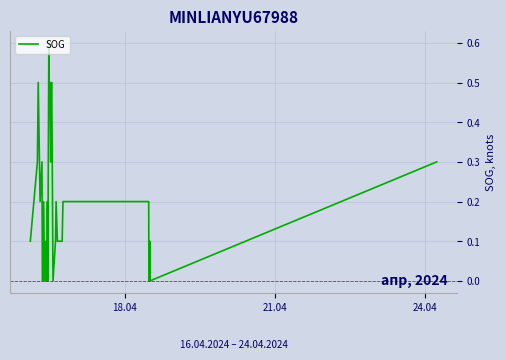

True or false: the data has more than 0 interior local peaks.

True